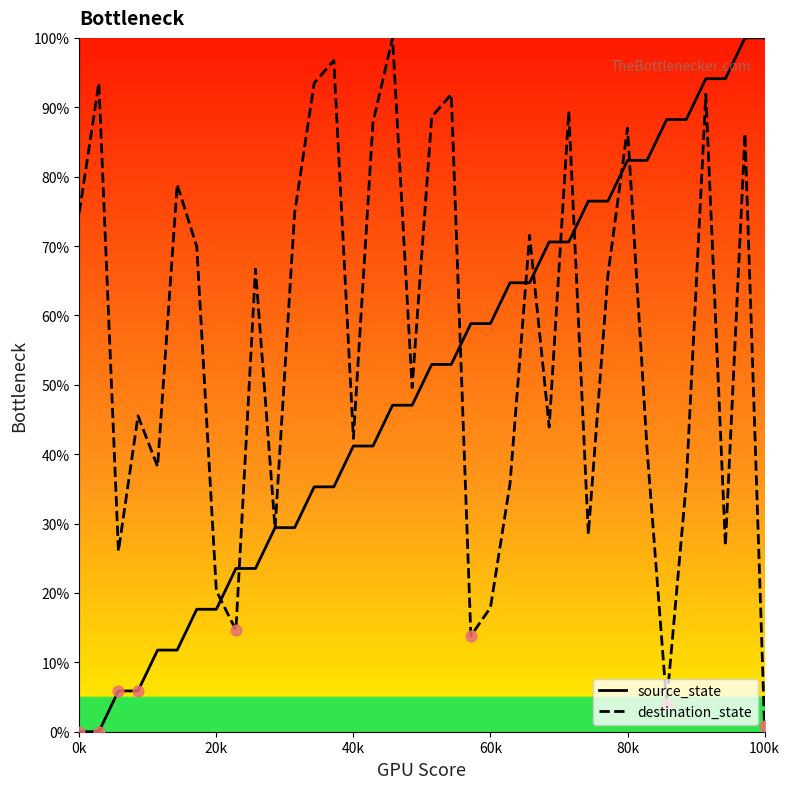

What are all the series names shown in the legend?

source_state, destination_state